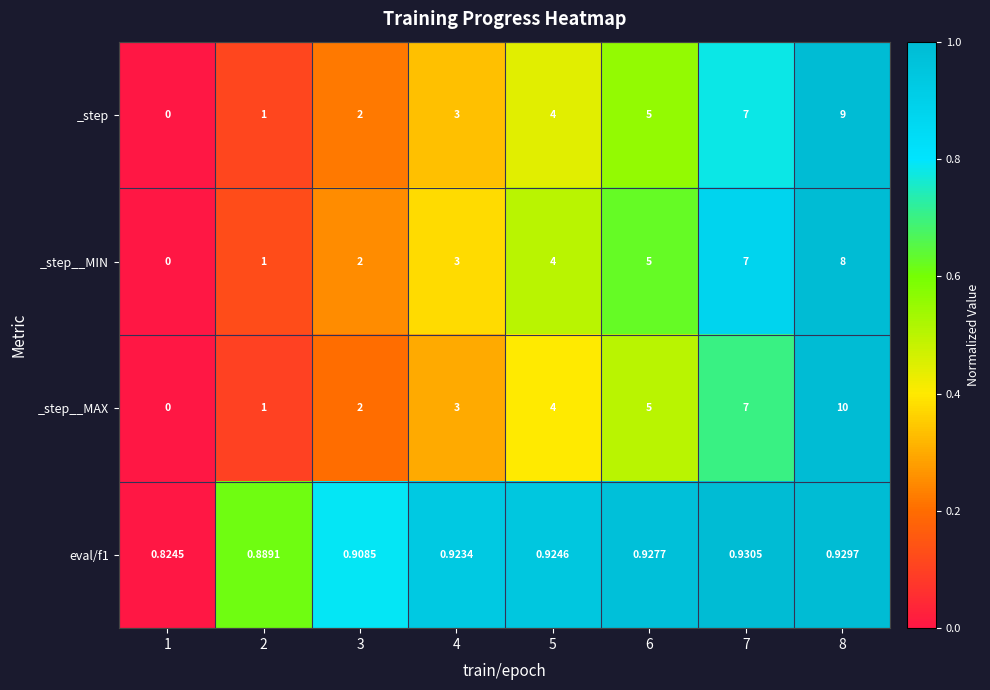

Rank the series by their maximum value, from highest to lowest.

_step__MAX, _step, _step__MIN, eval/f1